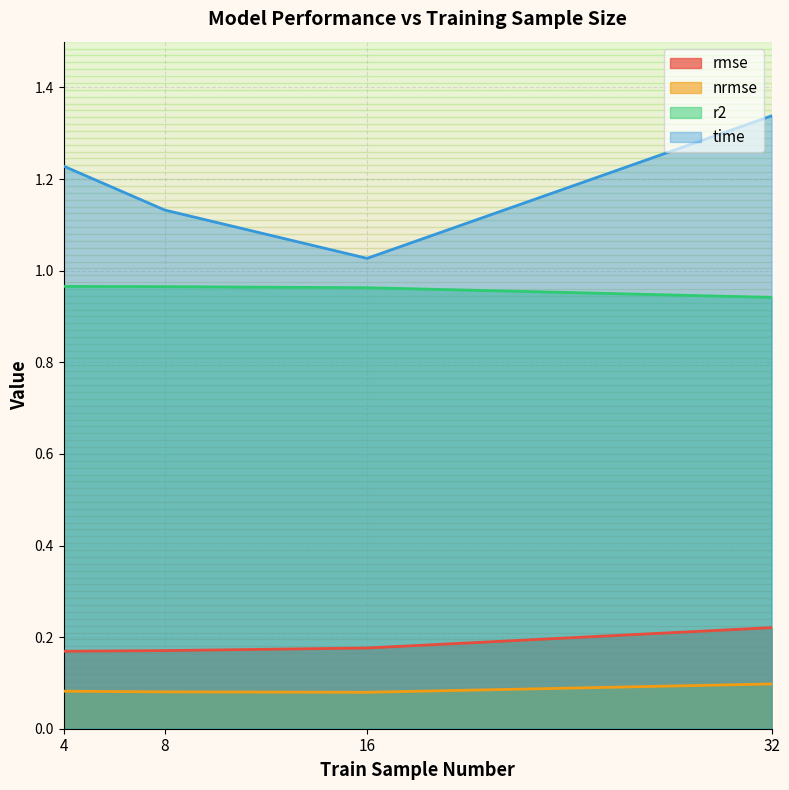

True or false: rmse has a value of 0.2 at 32.

True